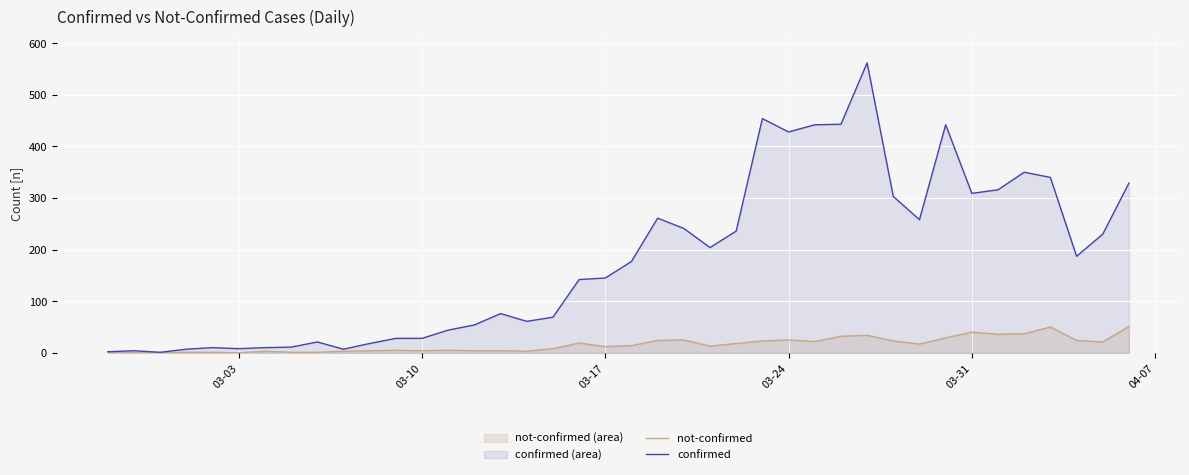

Reading right to left, list all the values displayed in this chart.

not-confirmed: 51	21	24	50	37	36	40	29	17	23	34	32	22	25	23	18	13	25	24	14	12	19	8	3	4	4	5	4	5	4	3	1	1	3	0	1	1	0	0	2
confirmed: 329	230	187	340	350	316	309	442	258	303	562	443	442	428	454	236	204	241	261	177	145	142	69	61	76	54	44	28	28	18	7	21	11	10	8	10	7	1	4	2